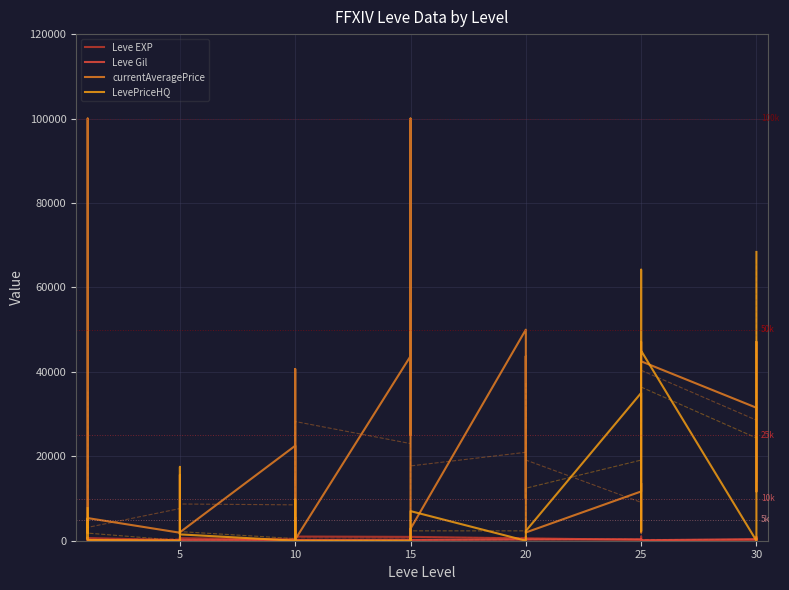

At which category does LevePriceHQ reach its first local valley?

10